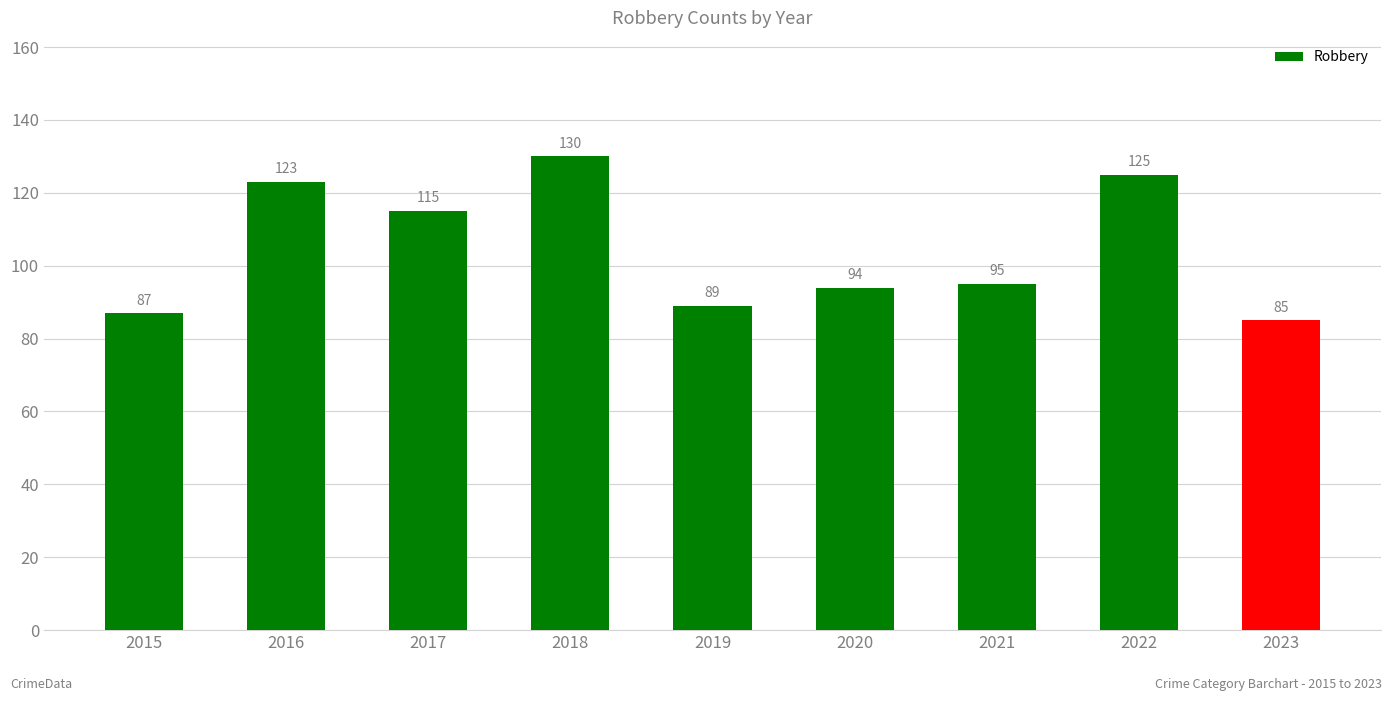

List the labels in order of value, smallest first.

2023, 2015, 2019, 2020, 2021, 2017, 2016, 2022, 2018